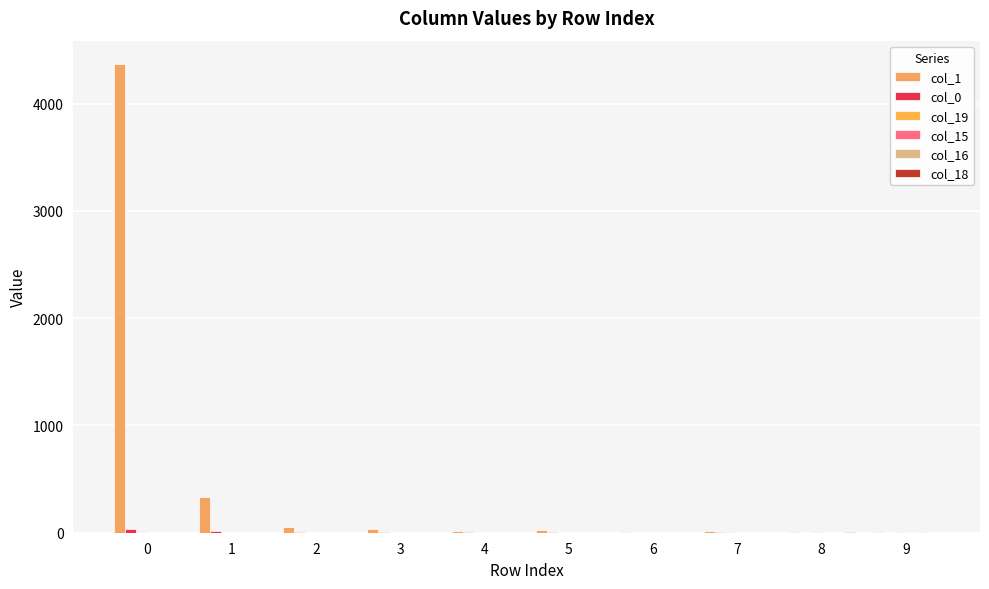

What is the average value of the col_19 series?

3